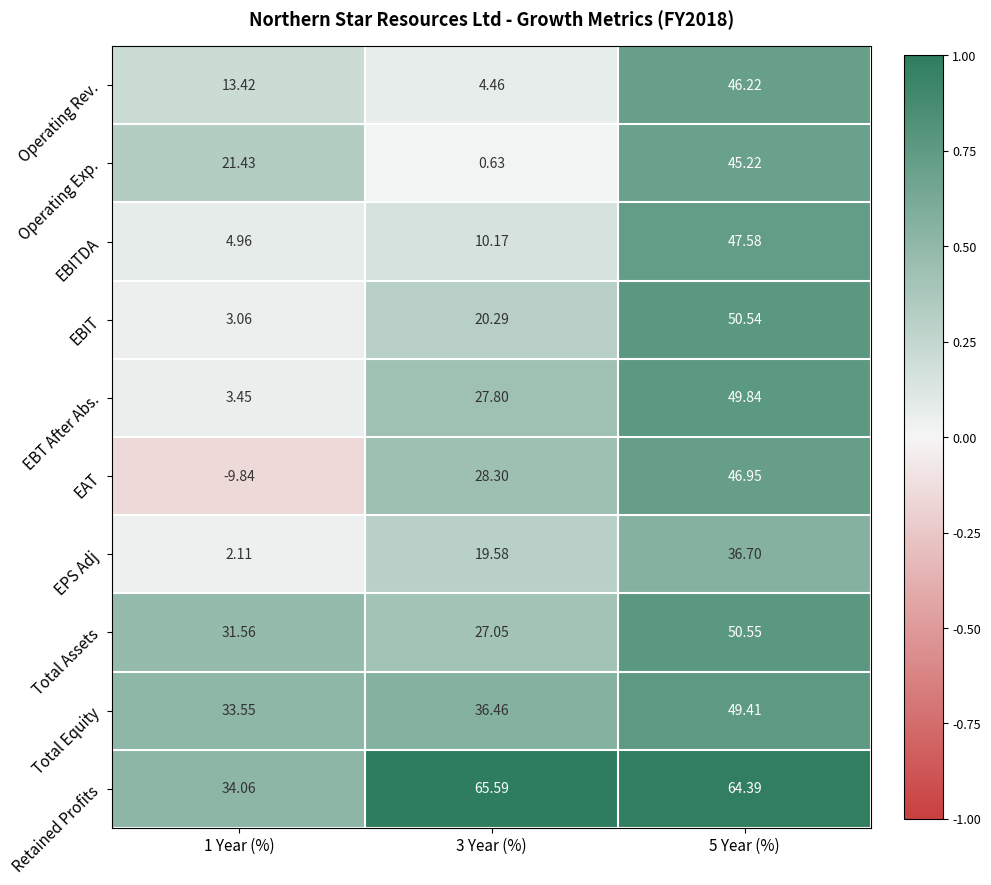

Rank the series at 3 Year (%) from highest to lowest value.

Retained Profits, Total Equity, EAT, EBT After Abs., Total Assets, EBIT, EPS Adj, EBITDA, Operating Rev., Operating Exp.